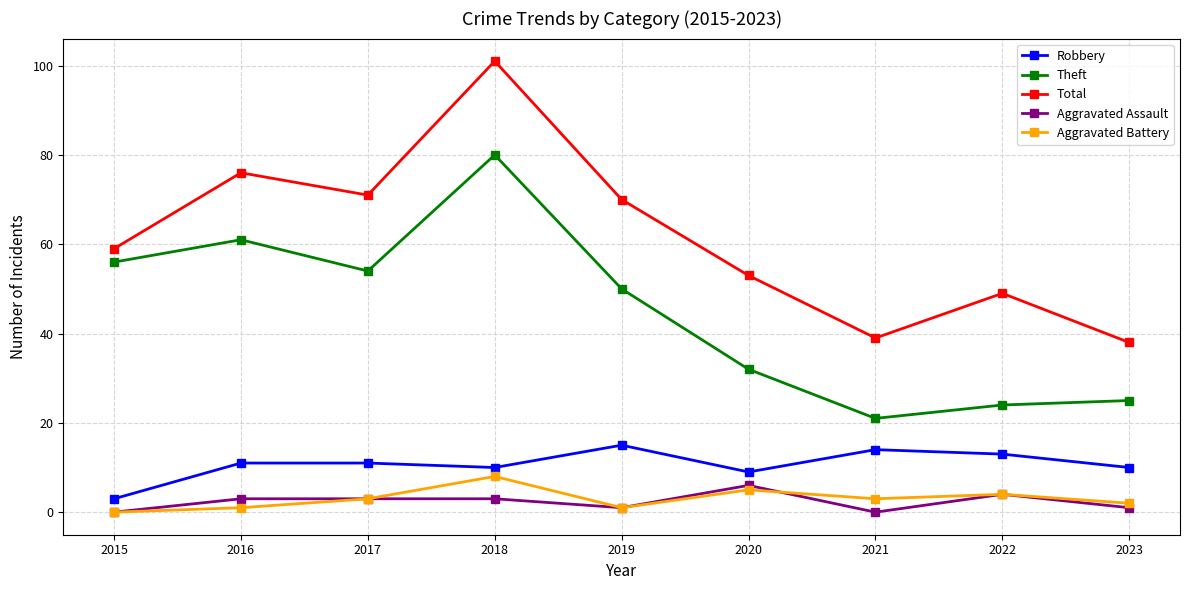

Between 2019 and 2023, which series saw the biggest shift?

Total